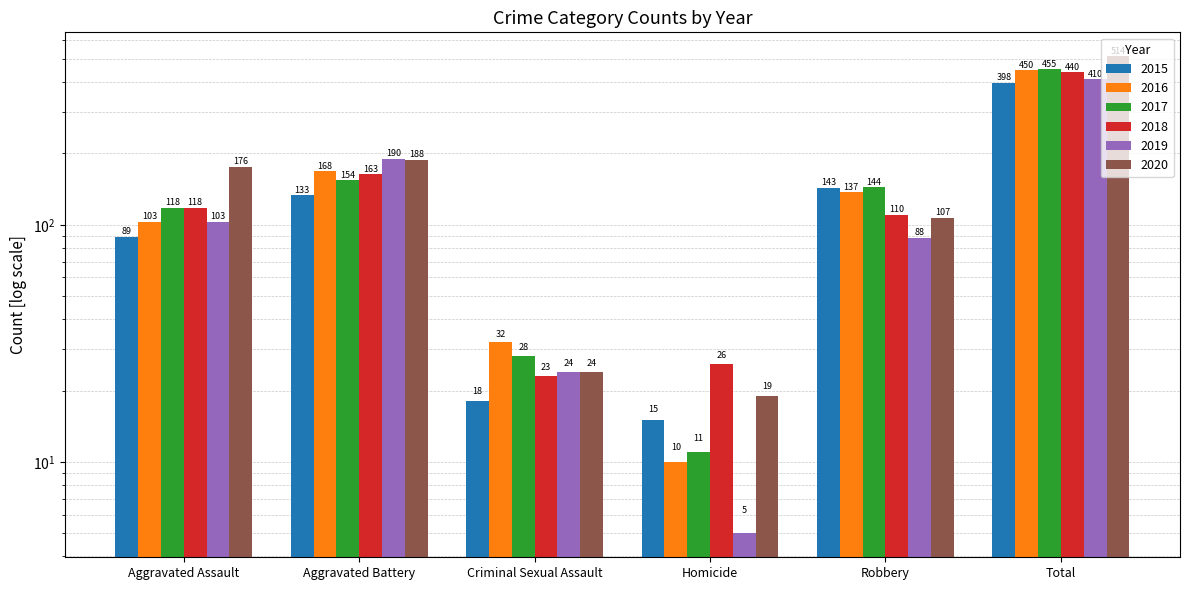

At which category is the sum across all series the highest?

Total